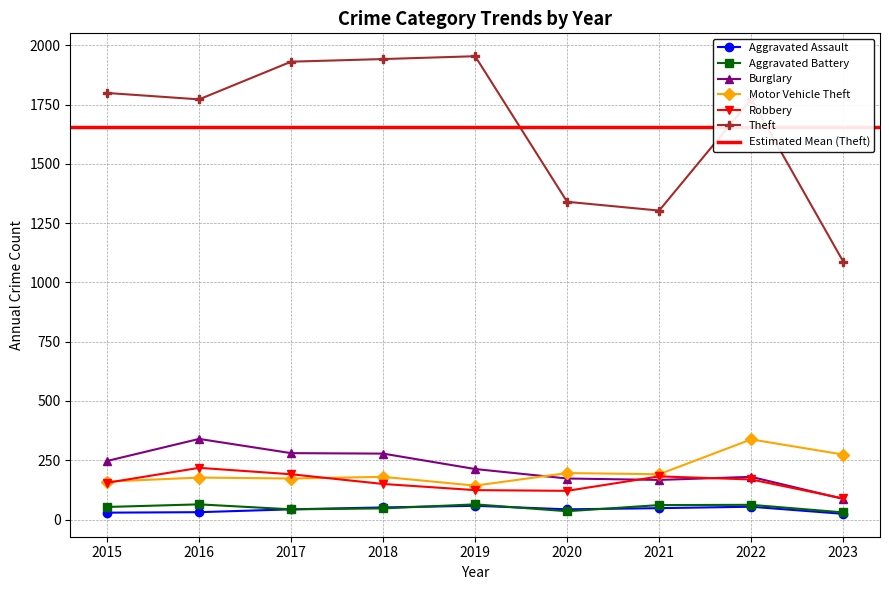

True or false: Aggravated Battery has a value of 47 at 2018.

True